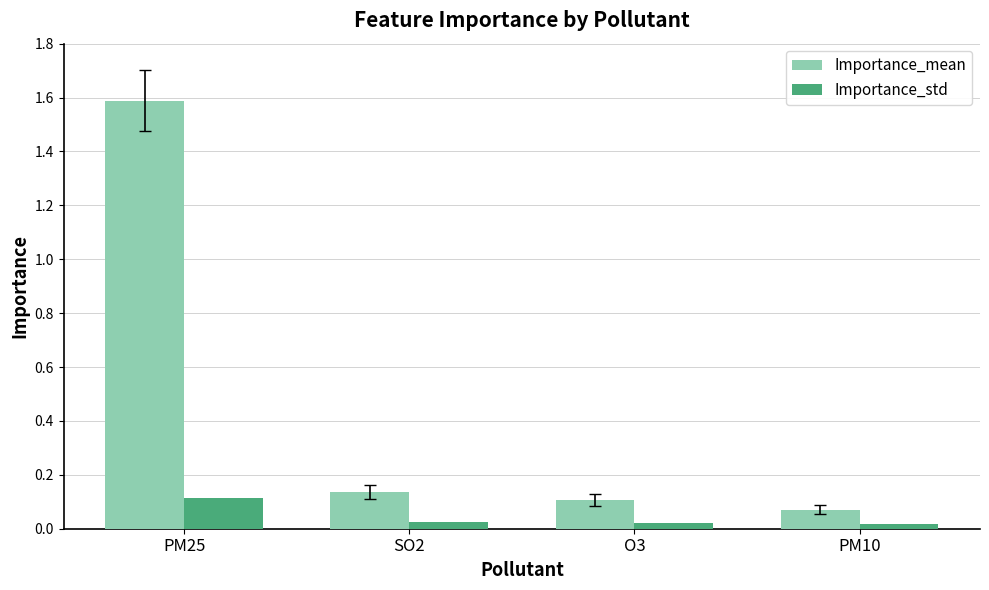

How many bars are there in total?

8